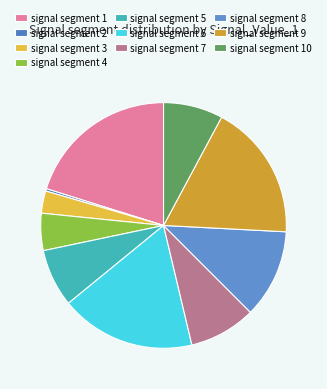

What is the largest slice in the pie chart?

signal segment 1